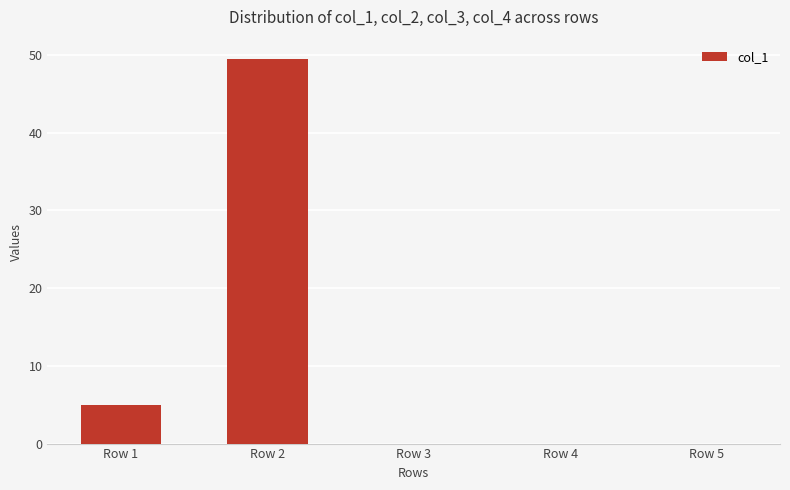

Reading left to right, list all the values displayed in this chart.

5.0	49.5	0.0	0.0	0.0